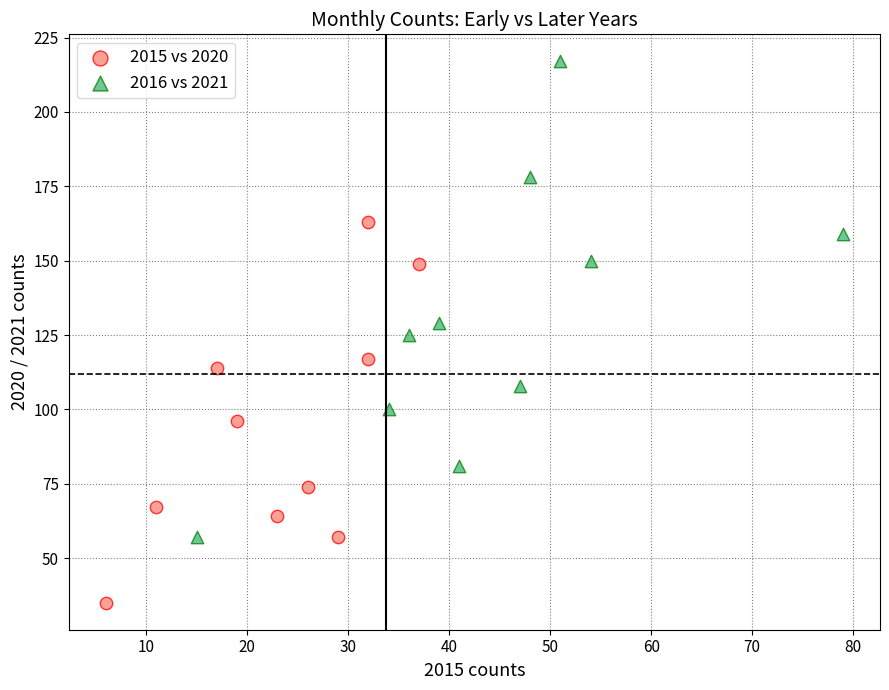

Which series reaches the minimum Y coordinate?

2015 vs 2020